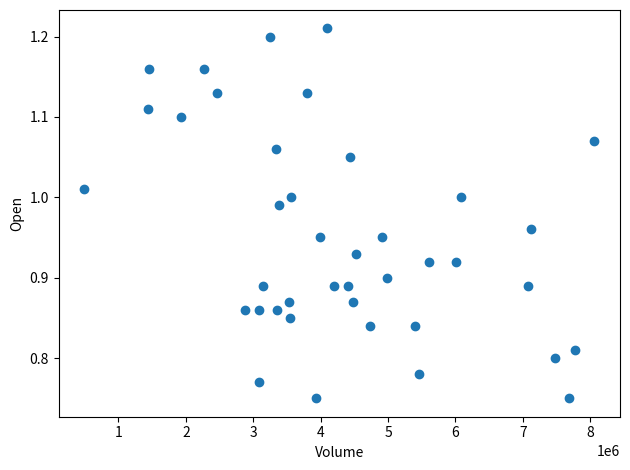

What is the range of Y values (max minus min)?

0.5